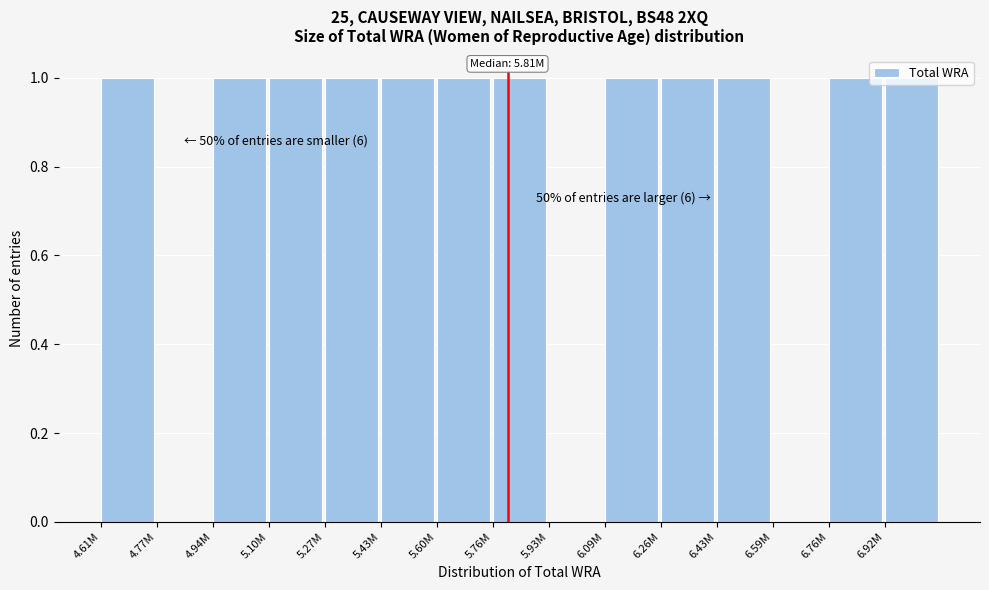

What is the sum of all values?

12